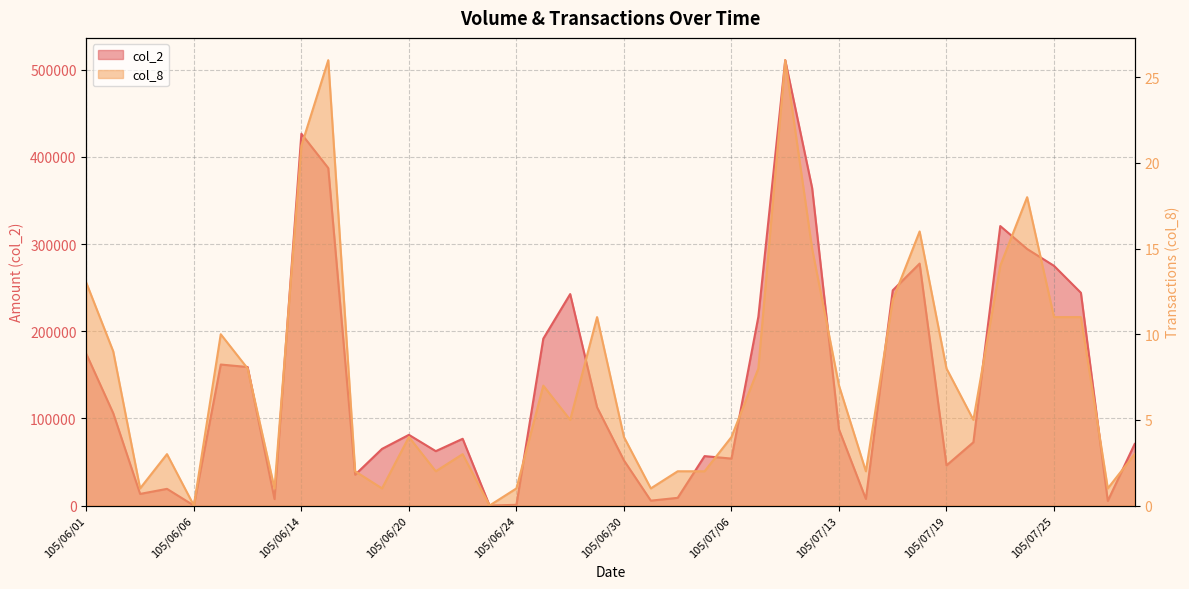

How many lines are shown in the chart?

2